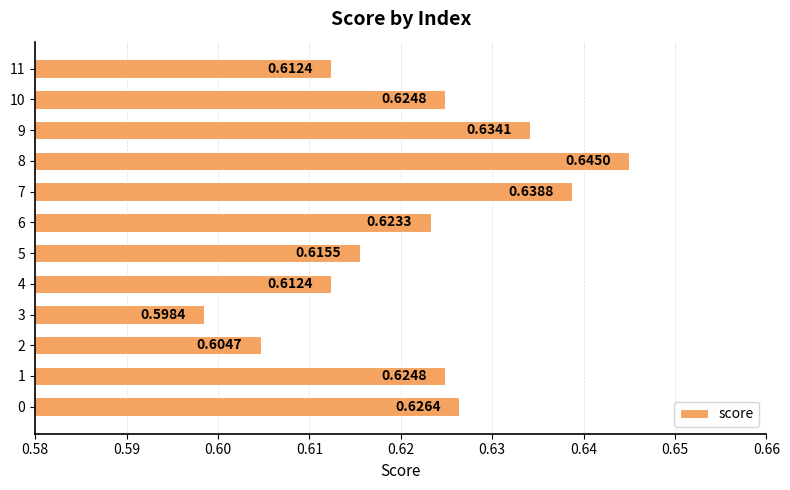

What is the sum of all values?

7.5